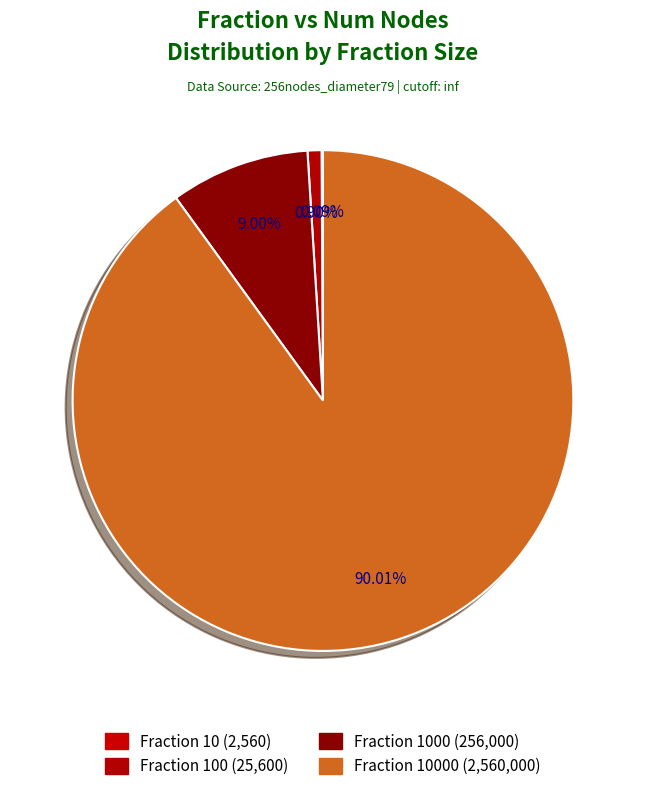

Rank the categories by value from lowest to highest.

10, 100, 1000, 10000